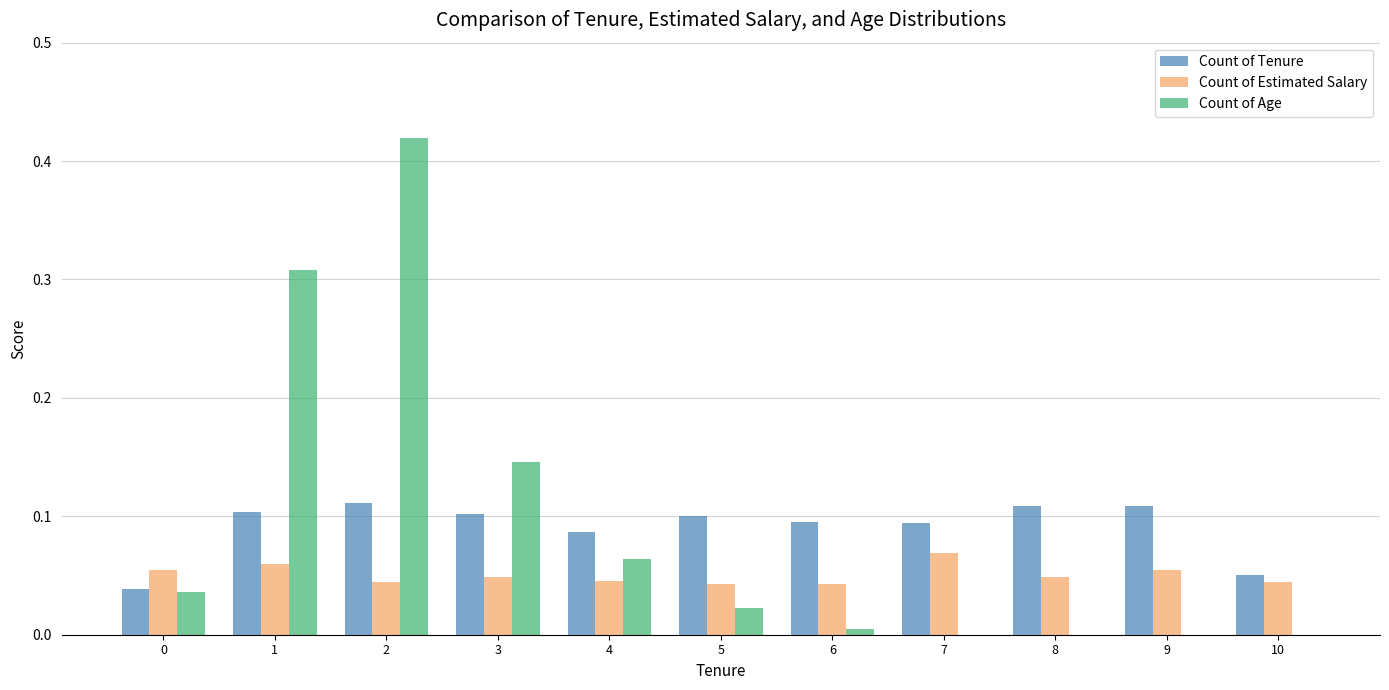

True or false: Count of Age has a value of -0.3 at 7.

False